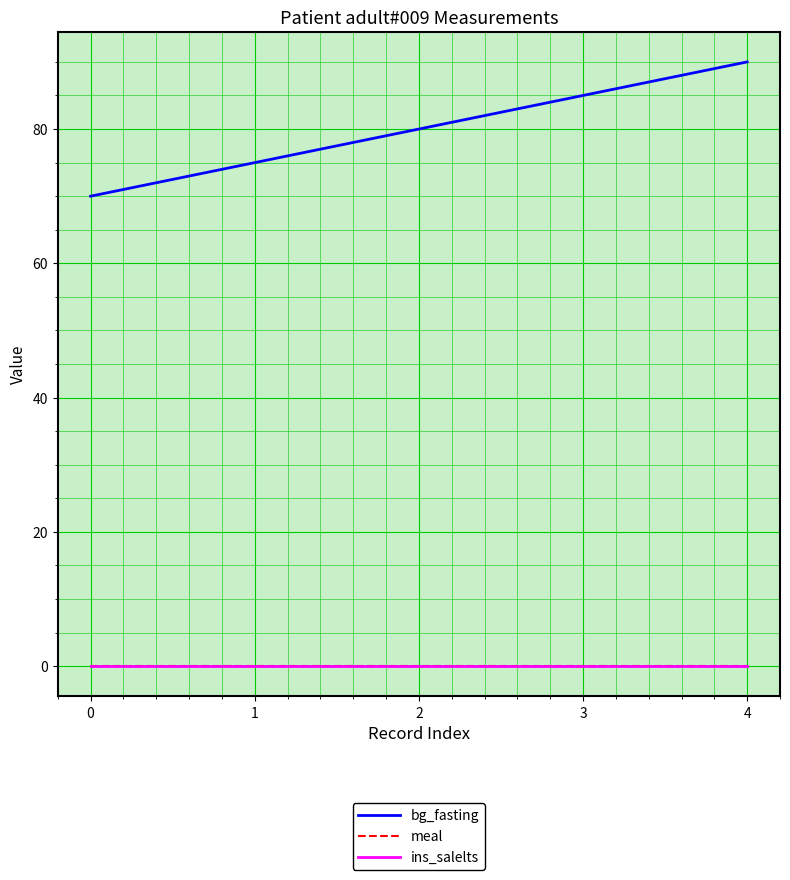

Count the number of categories in the chart.

5